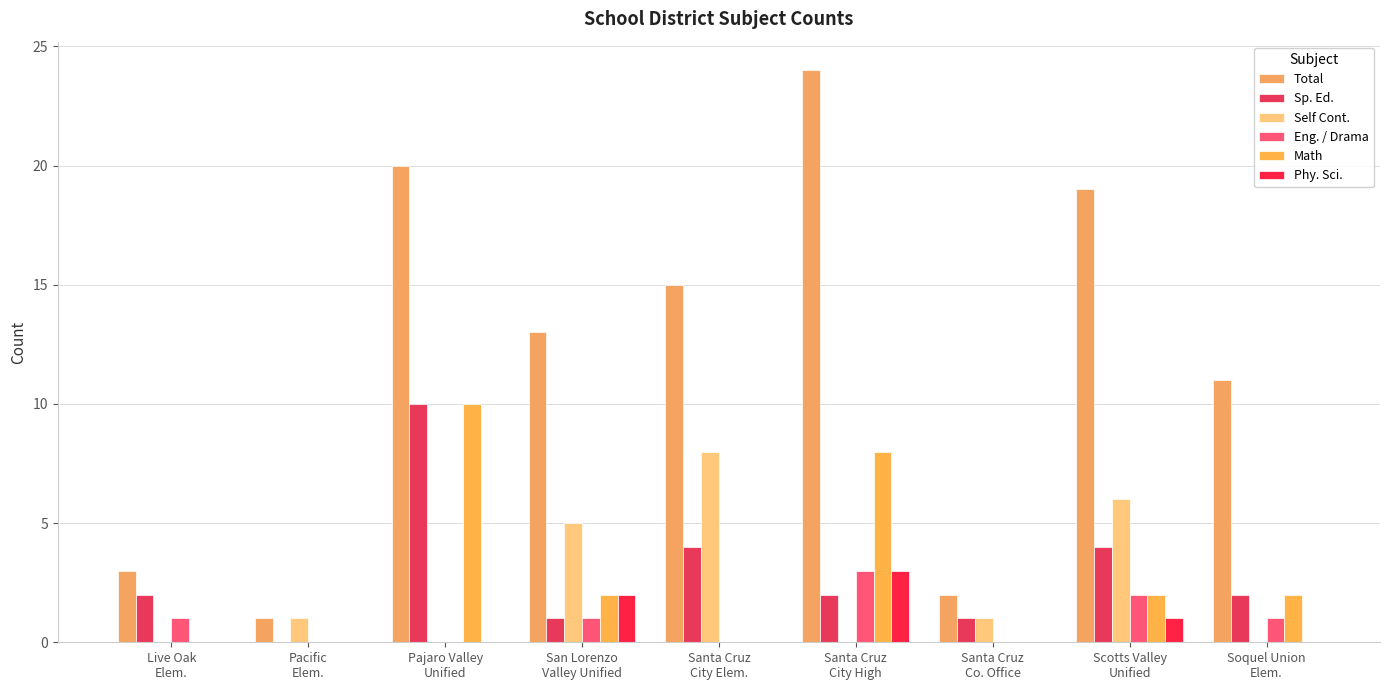

How many data points does each series have?

9